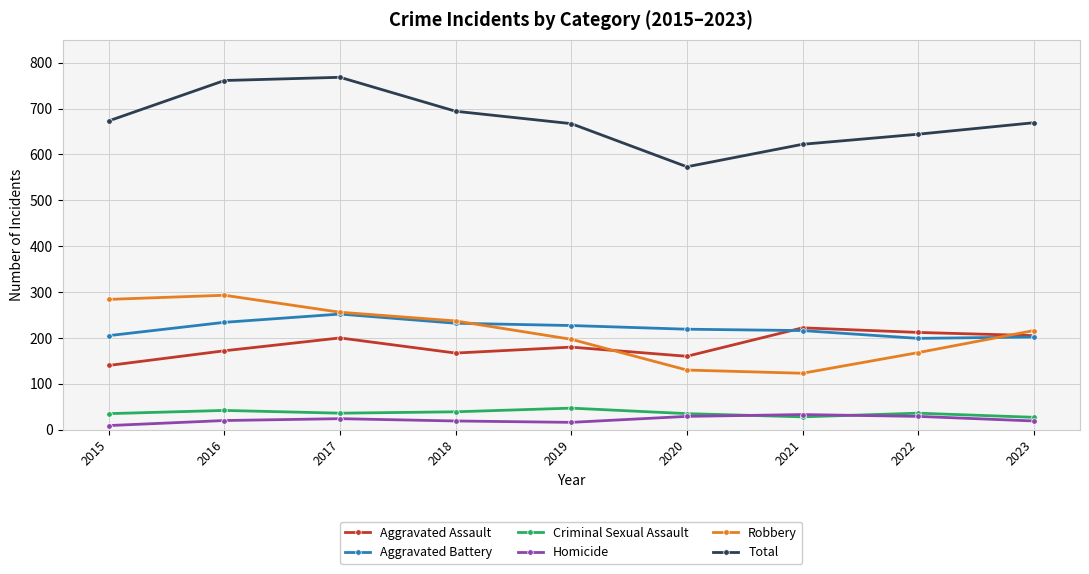

What is the difference between the Criminal Sexual Assault values at 2016 and 2020?

7